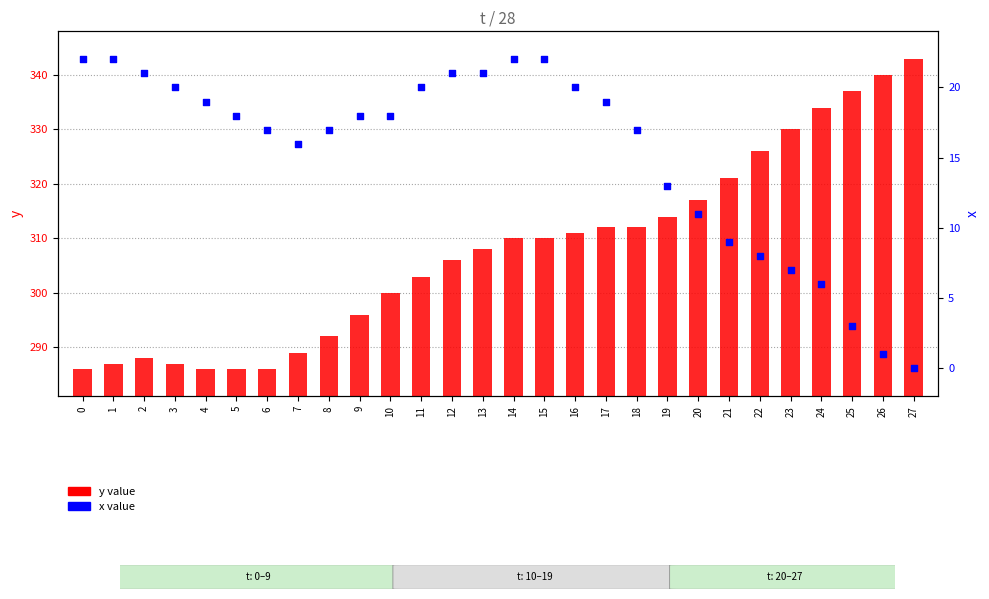

Which series has the largest total across all categories?

y value